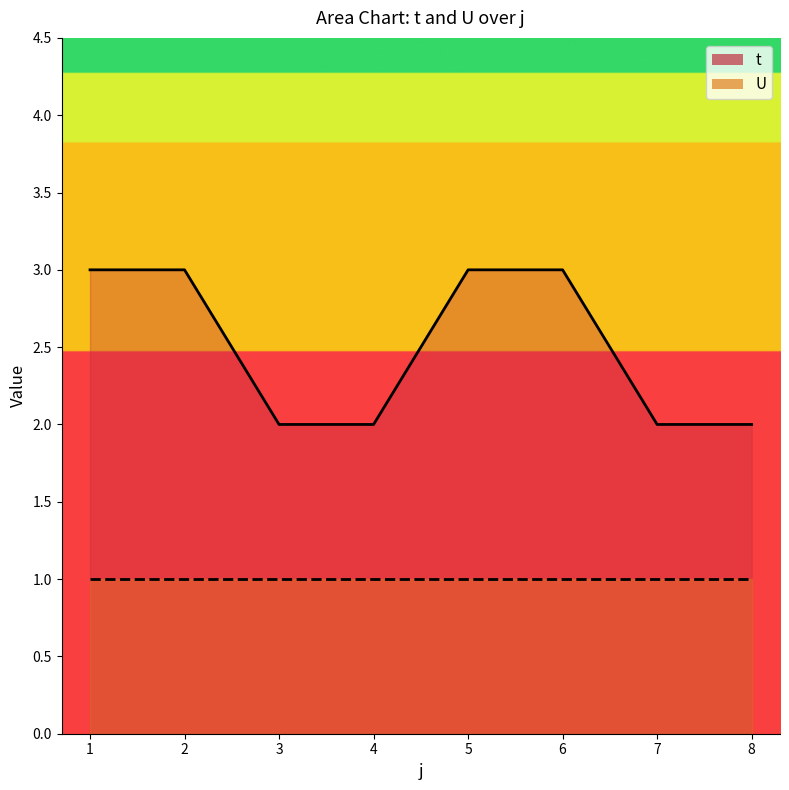

How many values are between 2 and 3?

8